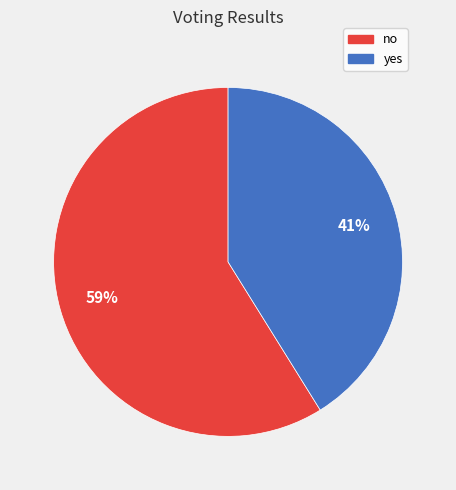

What percentage is the yes slice, to the nearest percent?

41%